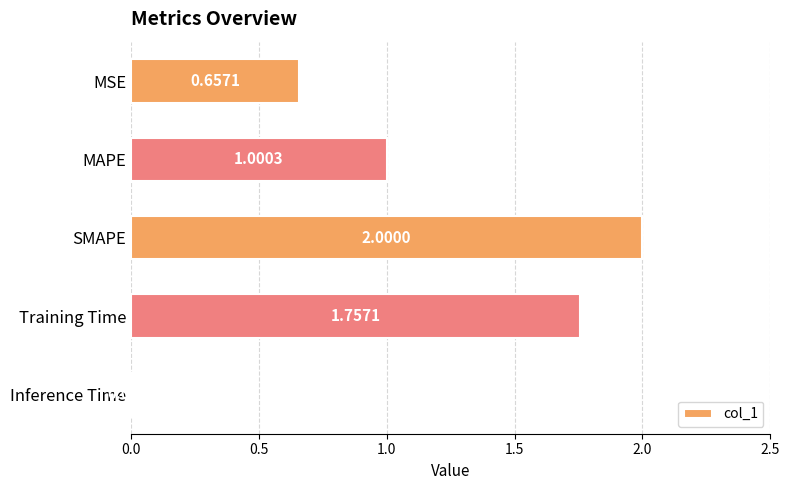

Does the chart contain stacked bars?

No